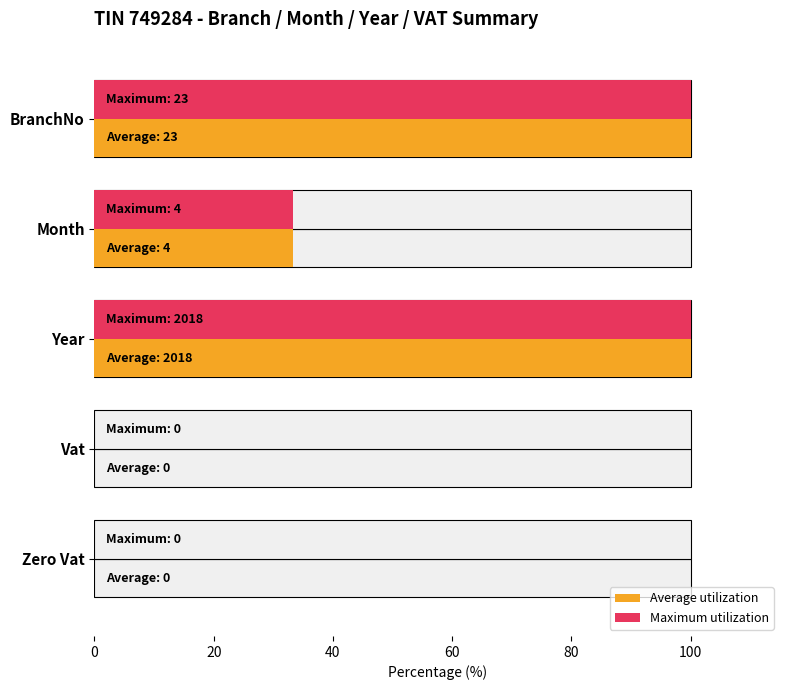

How many bars are there in total?

10